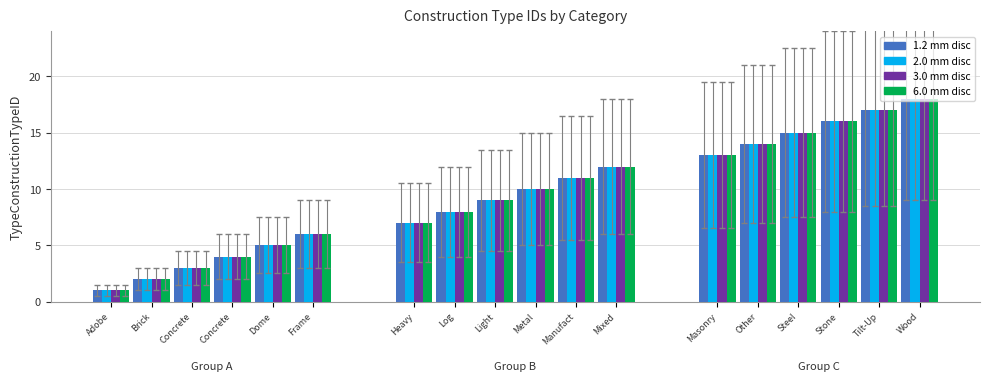

What is the label of the 11th bar from the left?

Manufactured